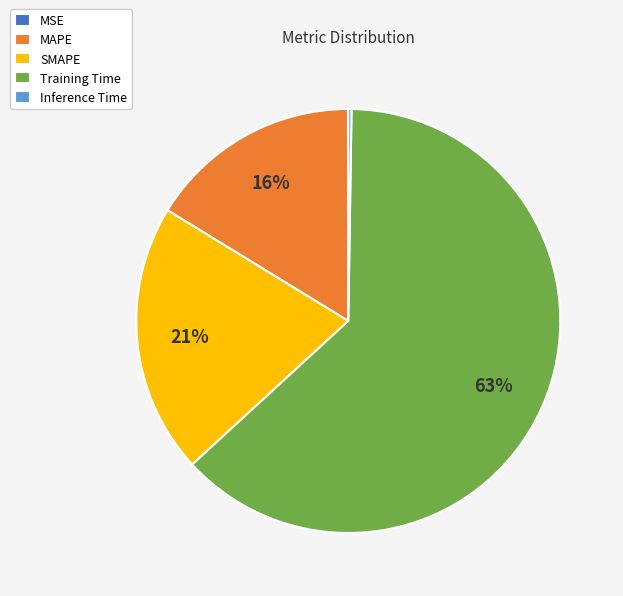

Is it true that SMAPE is 11% of the pie?

False